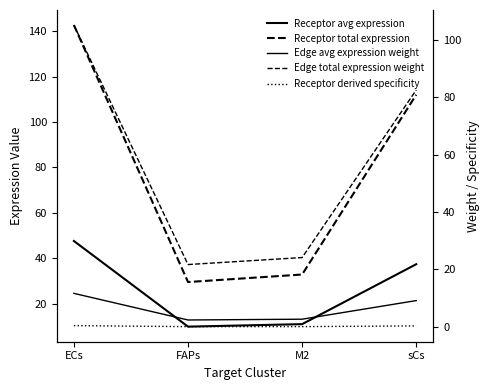

What is the label of the 1st point from the left?

ECs